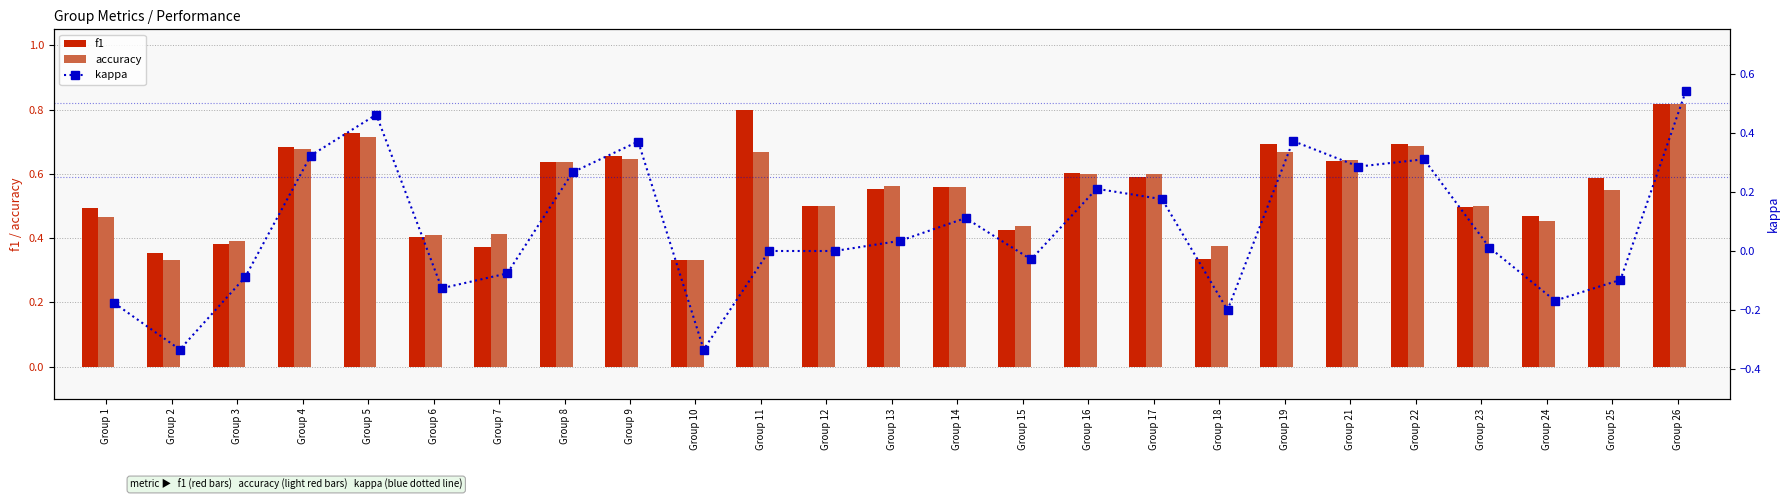

How many groups of bars are there?

25